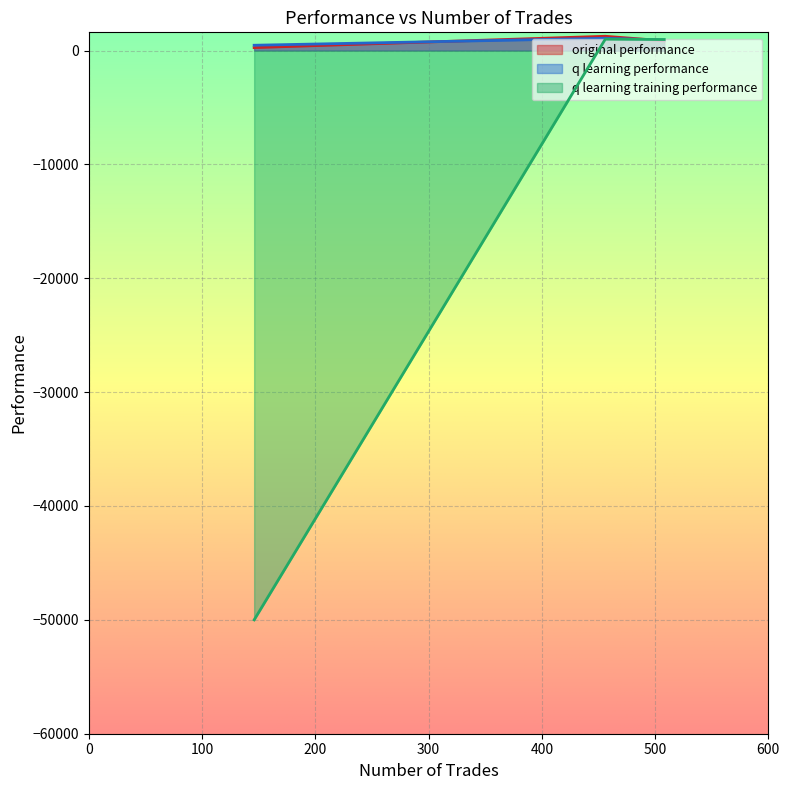

What is the maximum value shown in the chart?

1254.8